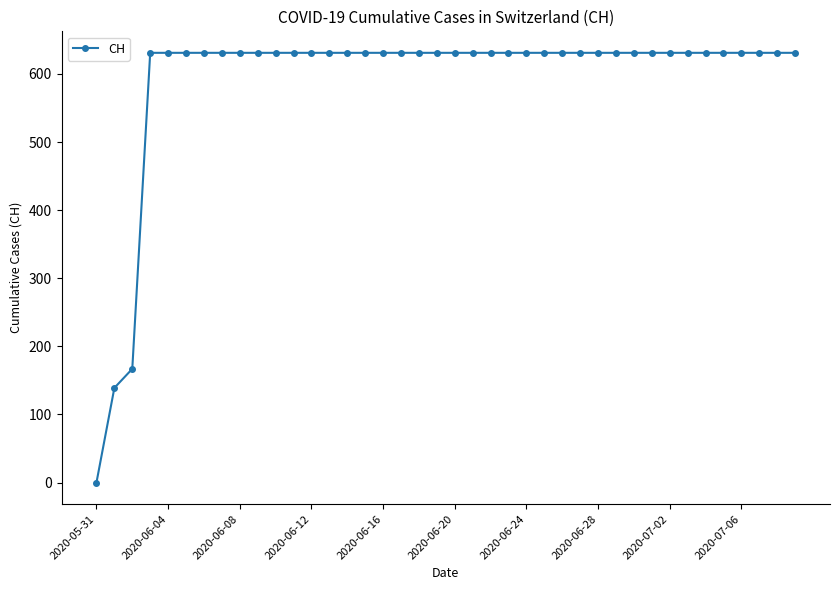

What is the difference between the second highest and second lowest values?

492